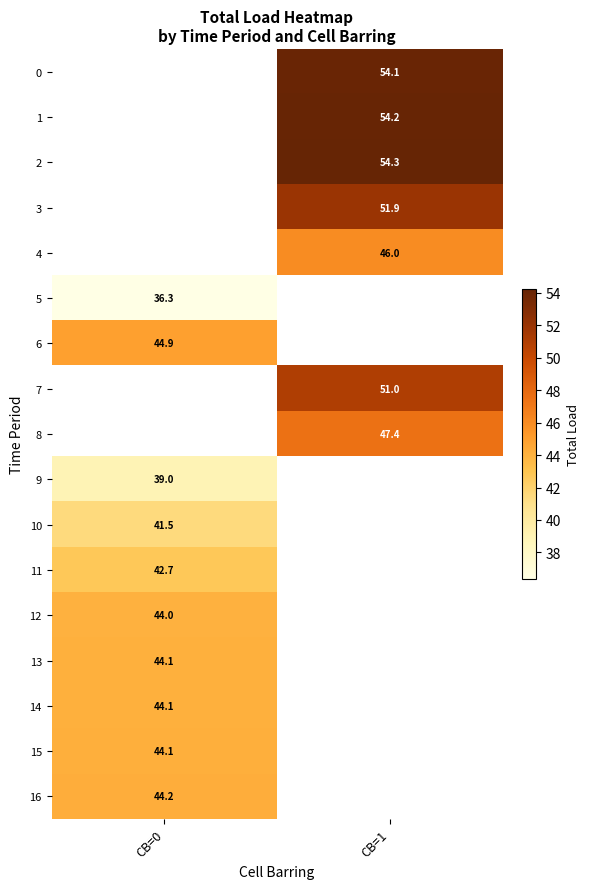

How many positive values does the 12 series have?

1